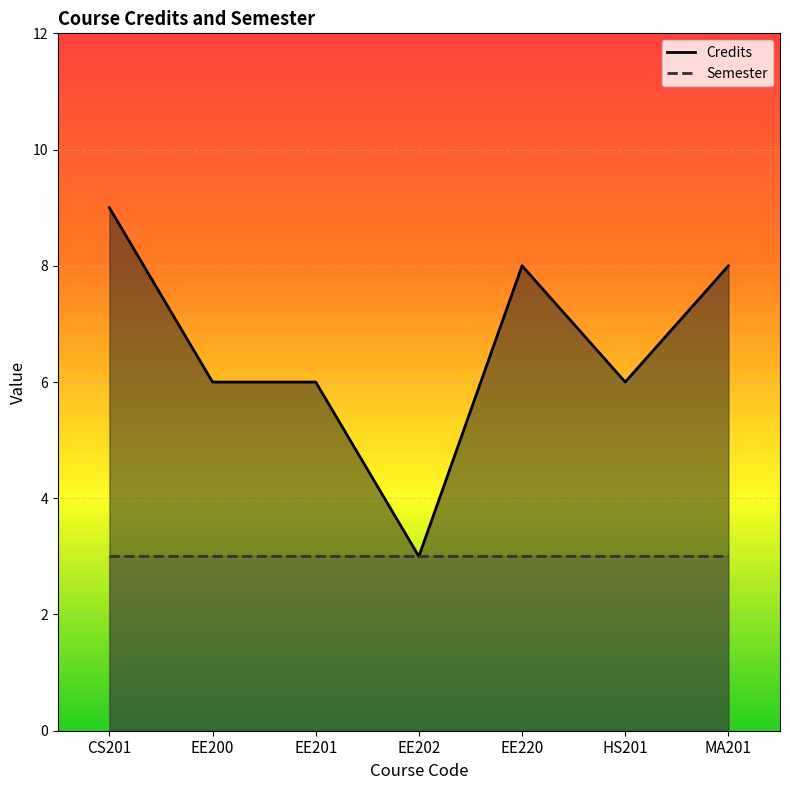

How many values are below 6?

1